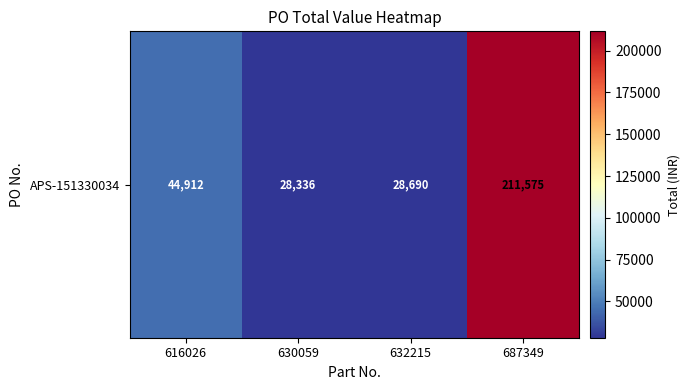

Reading left to right, extract all data points from this chart.

44912	28336	28690	211575